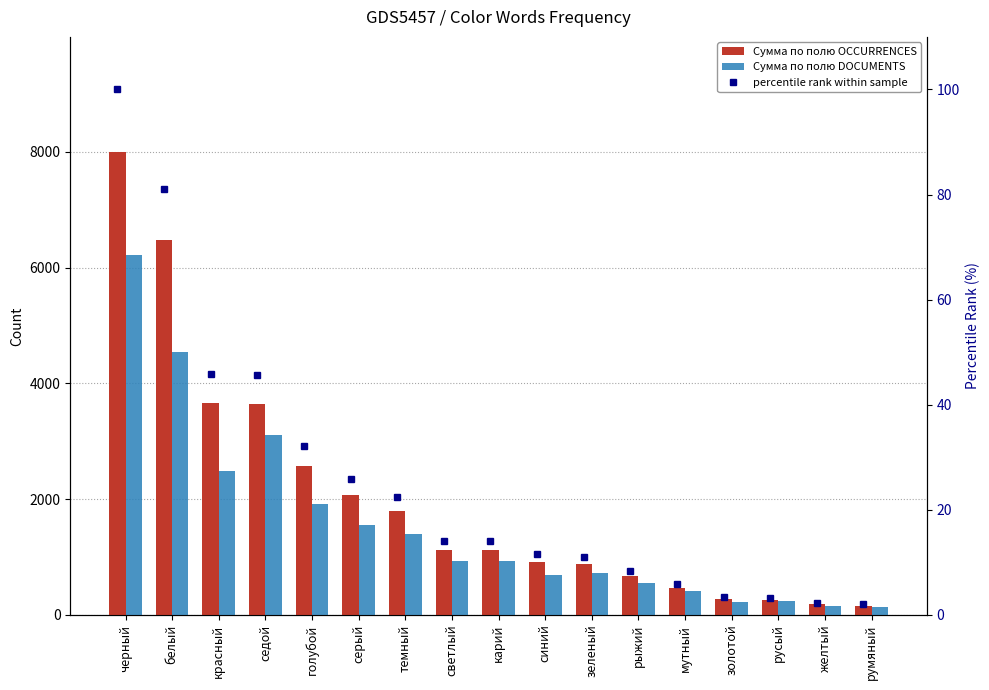

Read the Сумма по полю DOCUMENTS value at серый.

1555.0